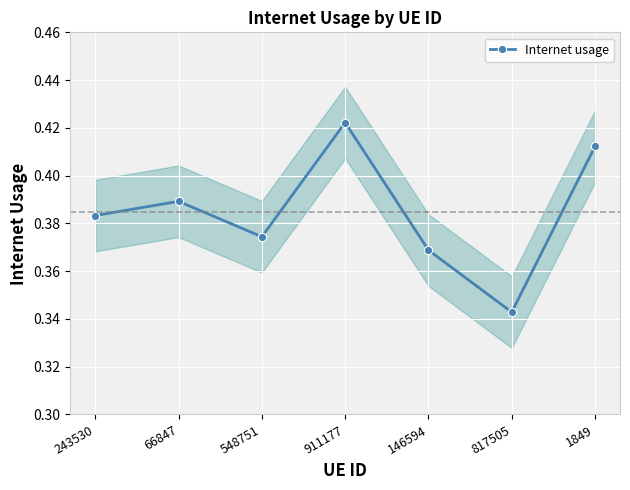

Rank the categories by value from lowest to highest.

817505, 146594, 548751, 243530, 66847, 1849, 911177